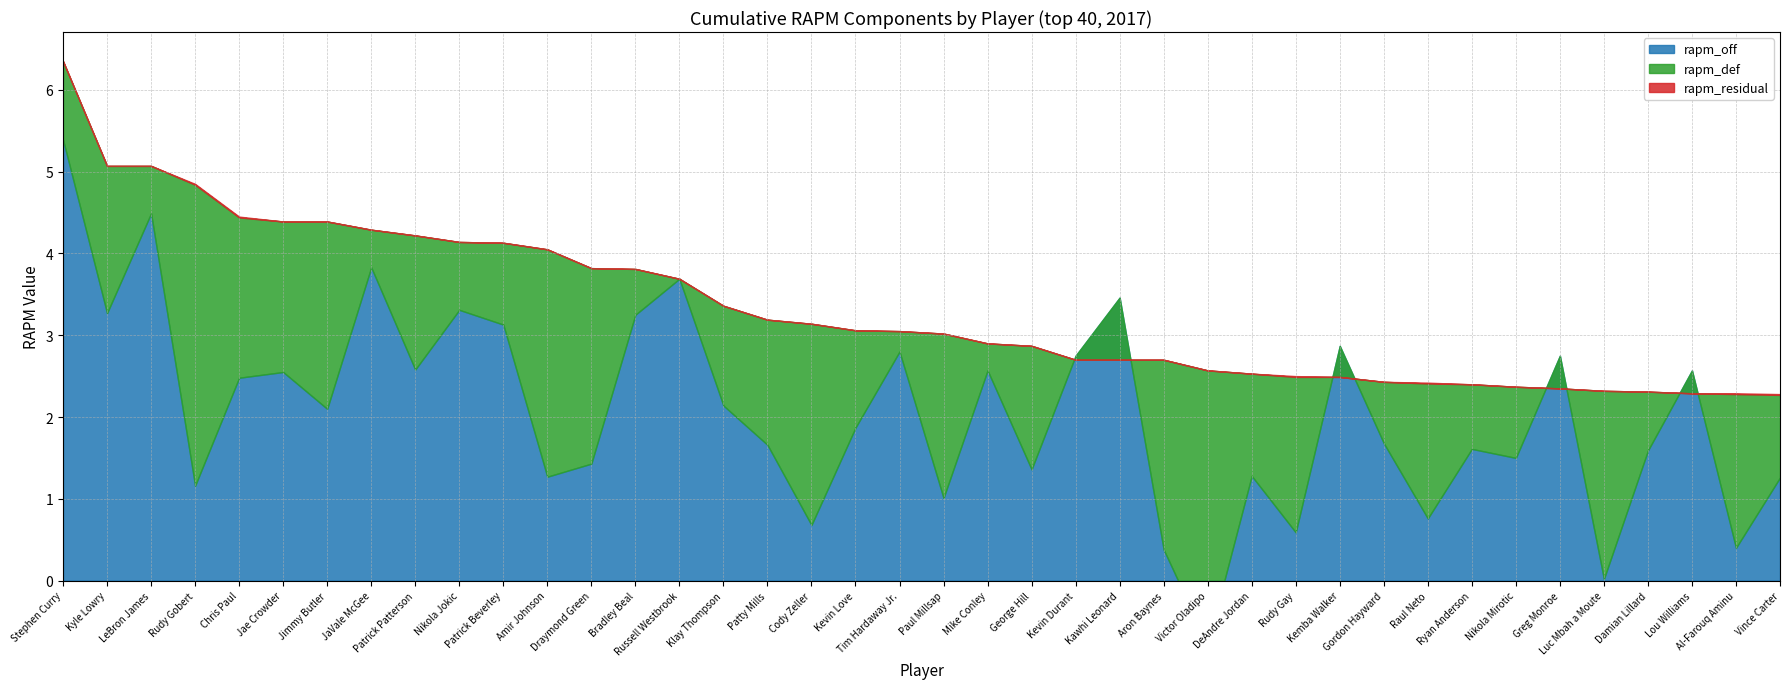

Which series has the widest spread of values?

rapm_off